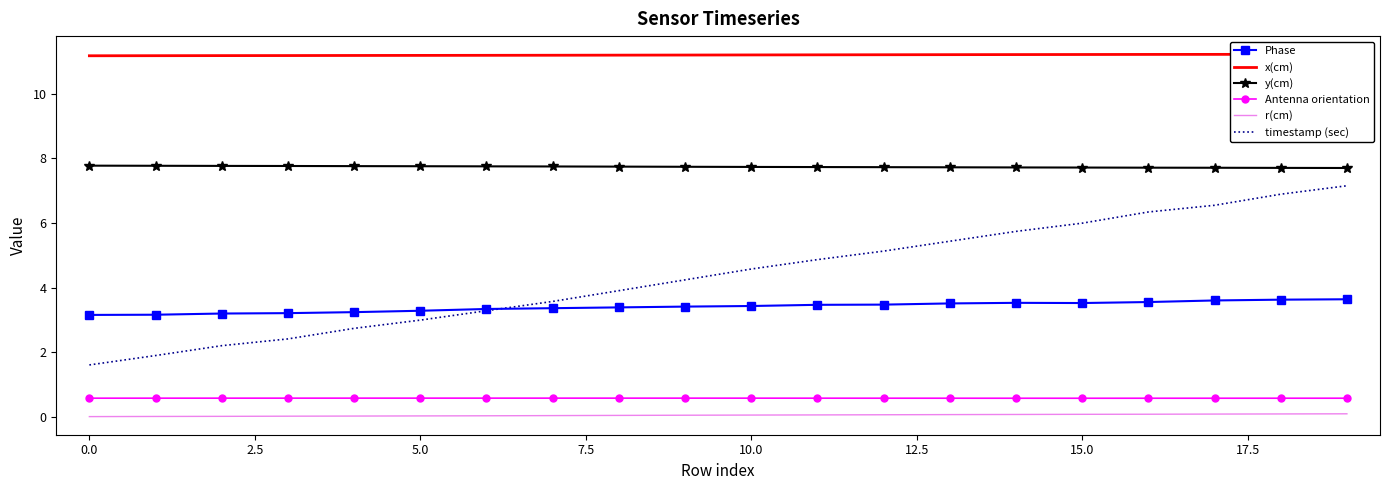

The Phase series shows 5.4 at 10.0. True or false?

False